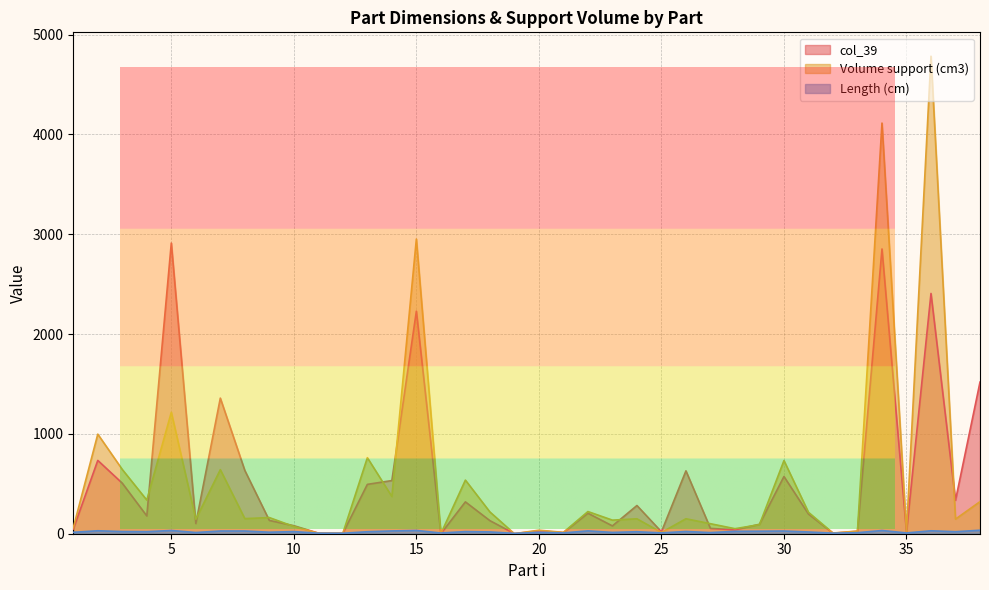

Count the number of categories in the chart.

38